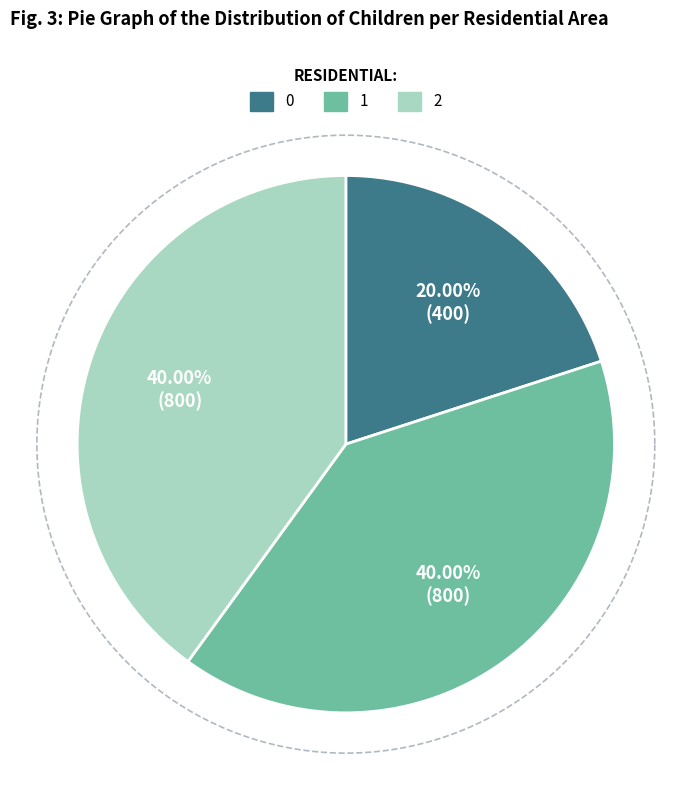

To the nearest percent, what percentage of the pie is 2?

40%